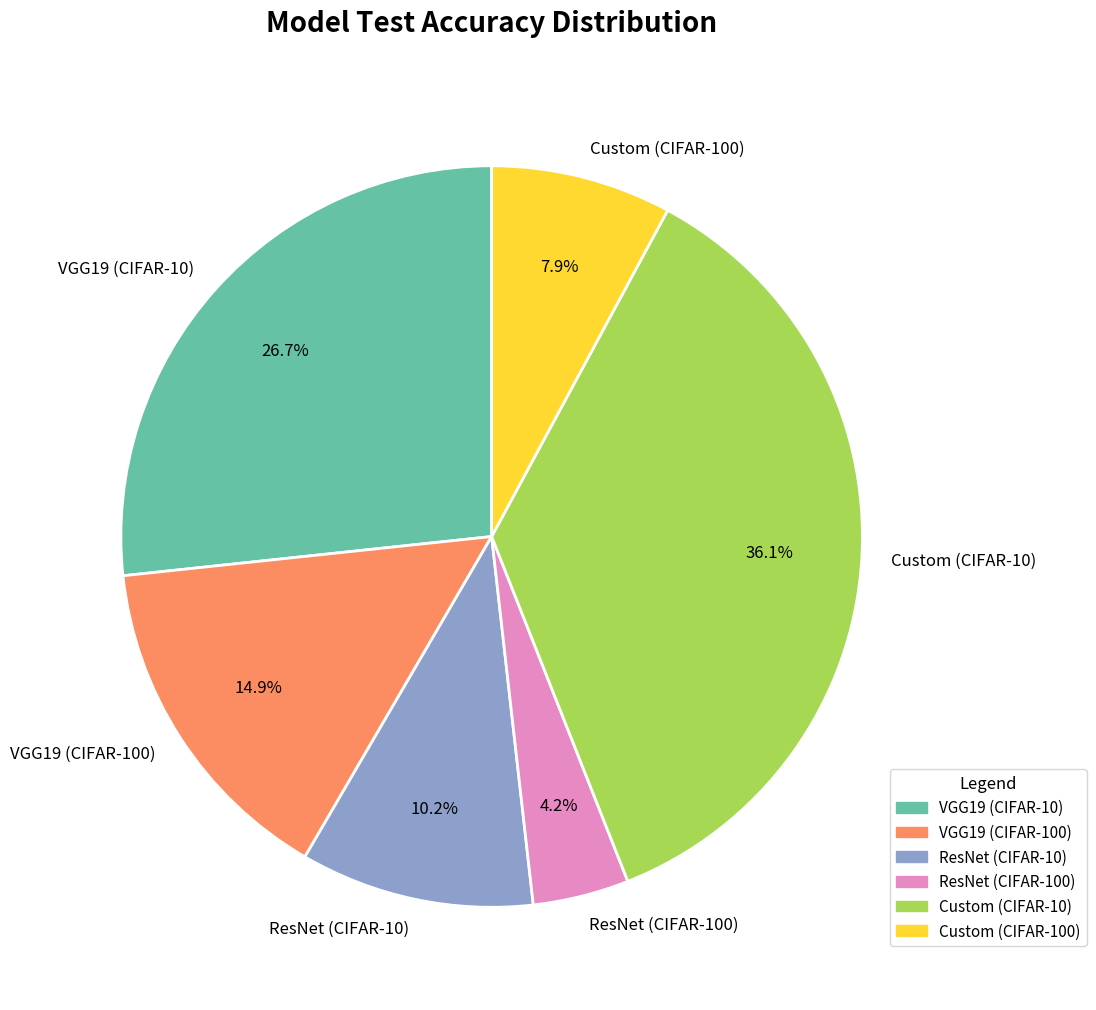

How many segments does this pie chart have?

6